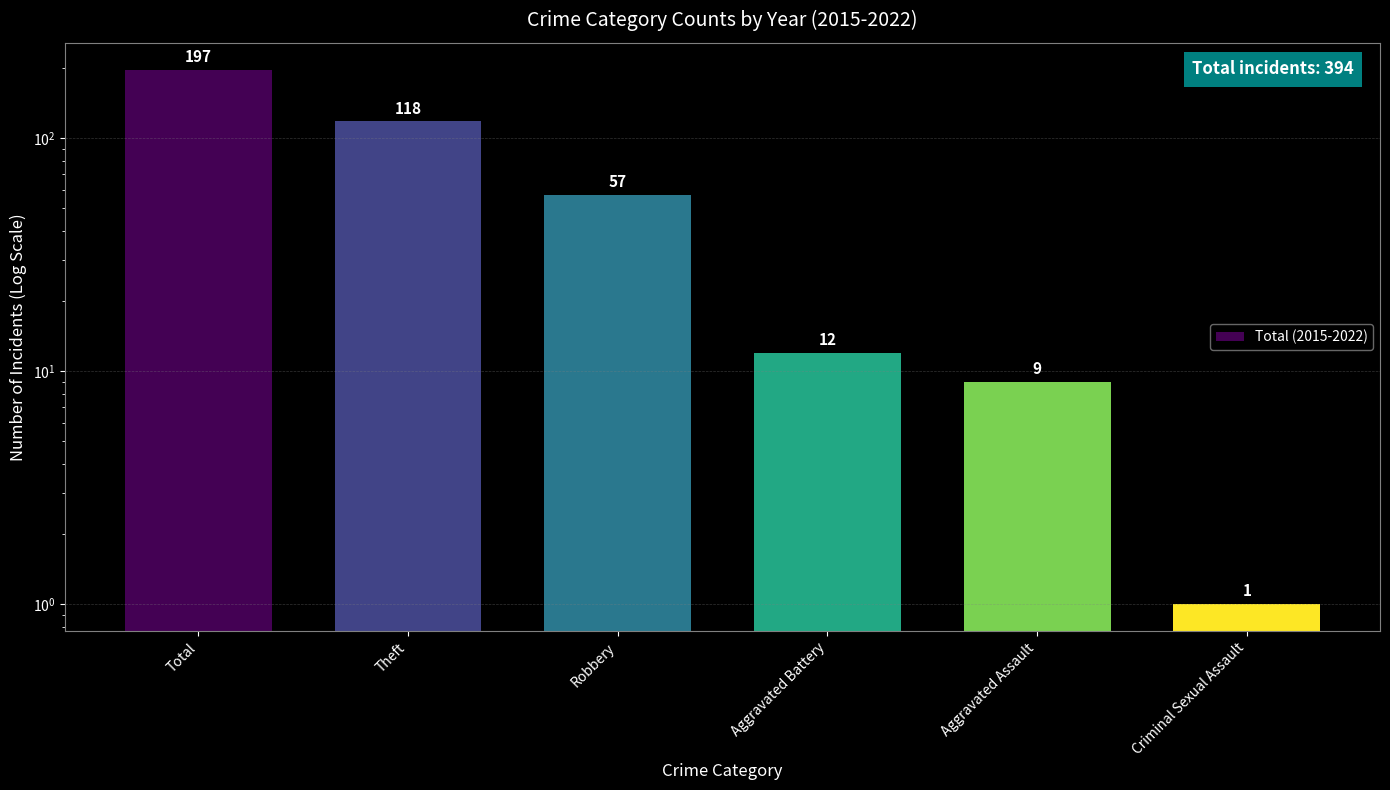

List the labels in order of value, largest first.

Total, Theft, Robbery, Aggravated Battery, Aggravated Assault, Criminal Sexual Assault